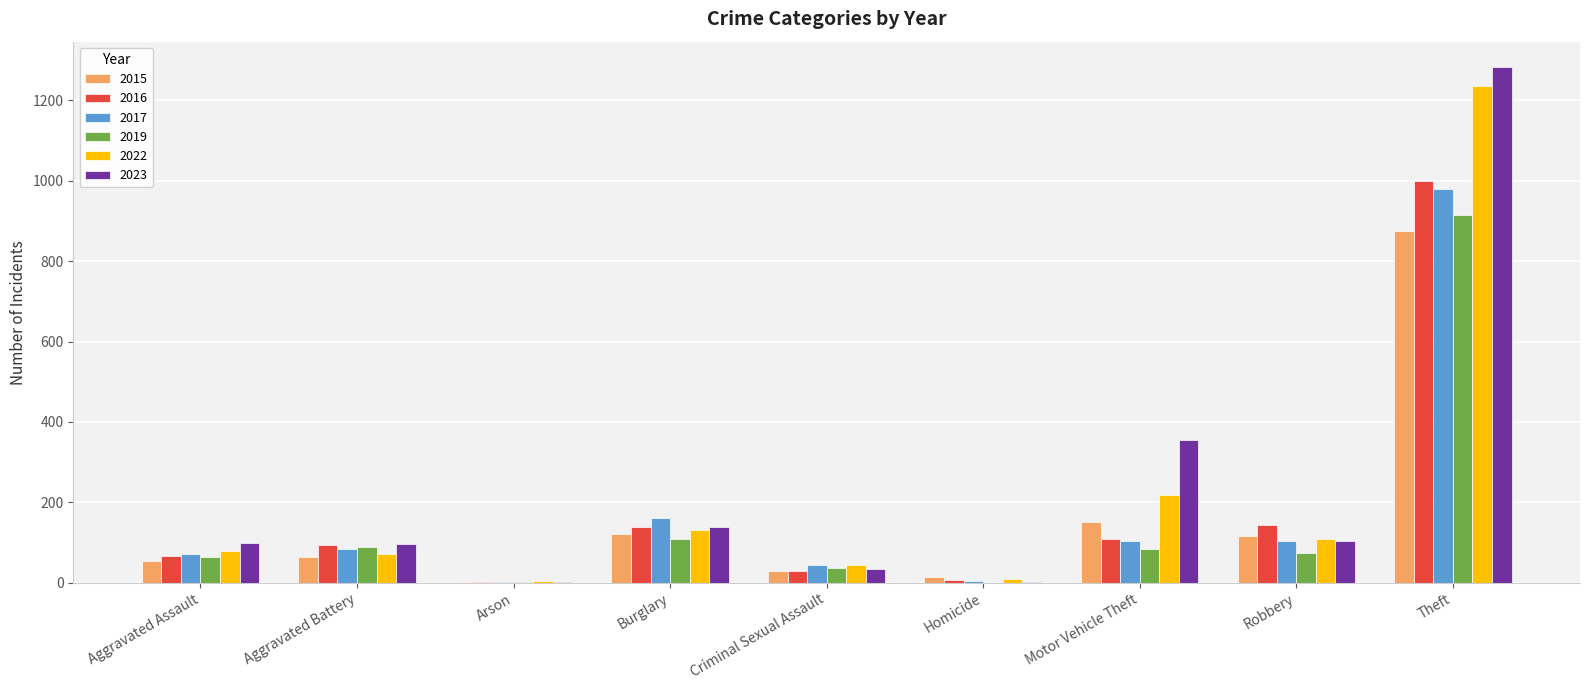

The value of 2019 at Burglary is 152. True or false?

False